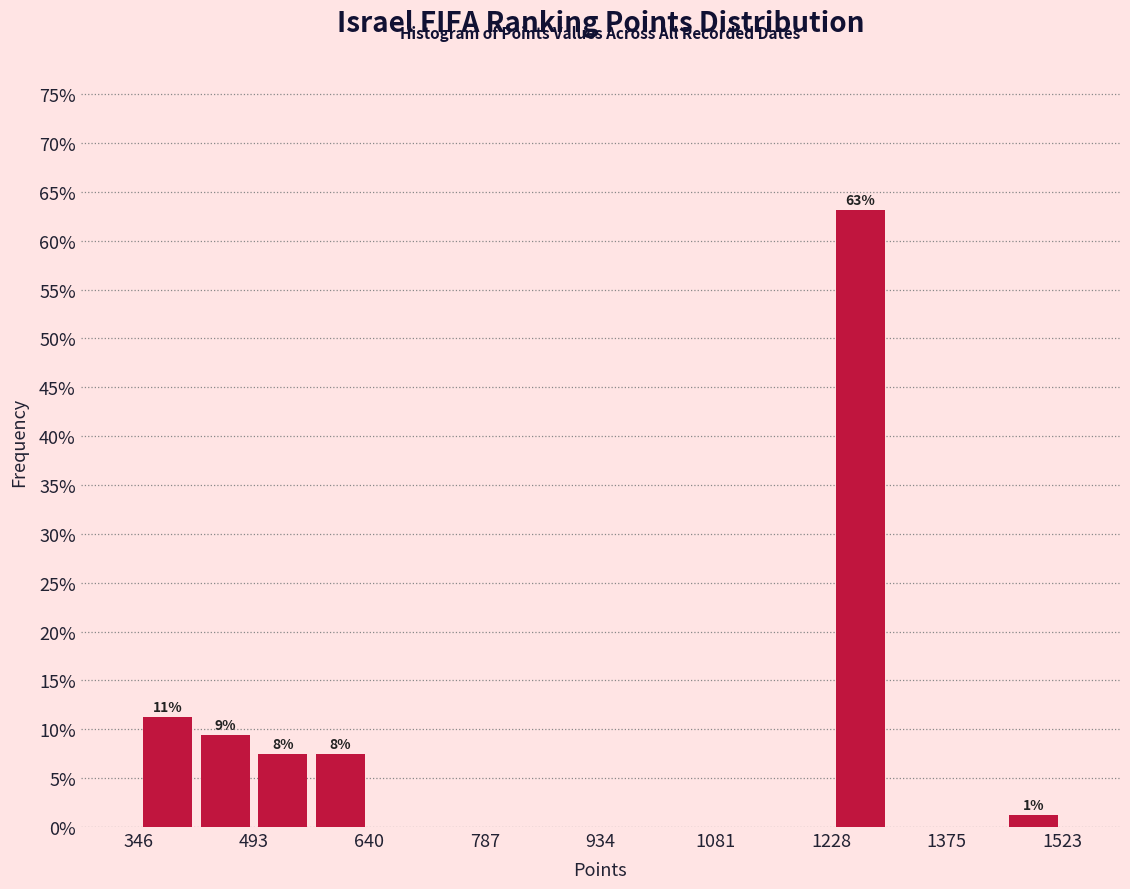

Around what value on the x-axis is the tallest bar? Give the approximate position of its centre, as read against the axis.

1260